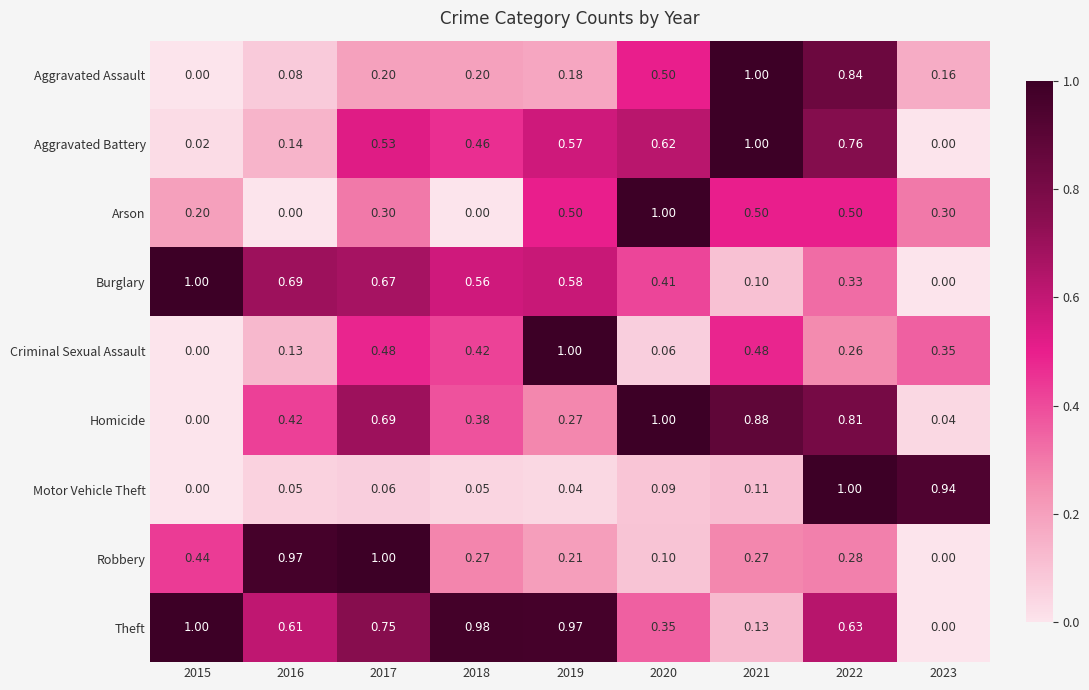

Rank the series at 2022 from lowest to highest value.

Criminal Sexual Assault, Robbery, Burglary, Arson, Theft, Aggravated Battery, Homicide, Aggravated Assault, Motor Vehicle Theft